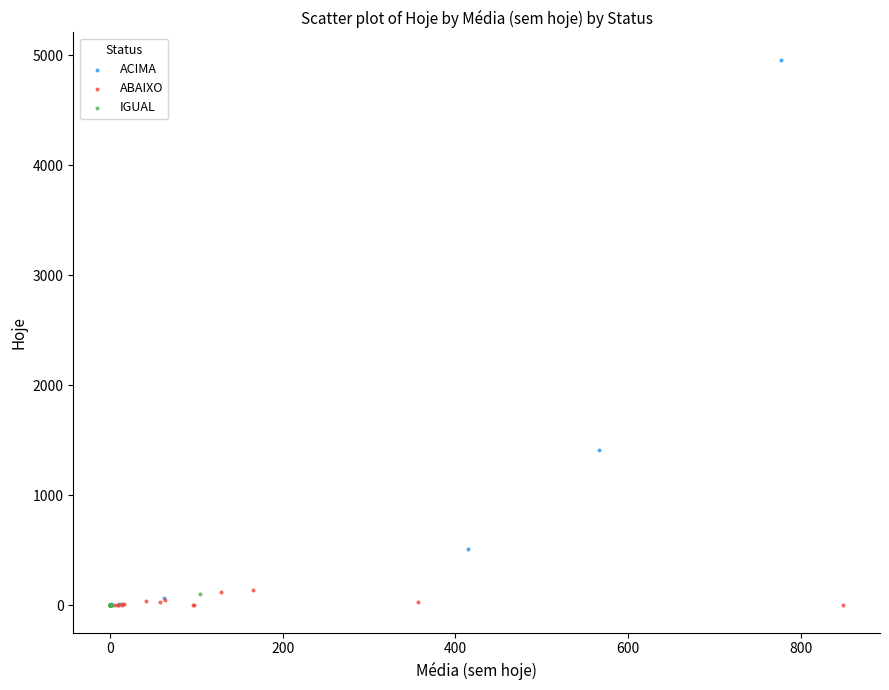

Which series reaches the maximum Y coordinate?

ACIMA